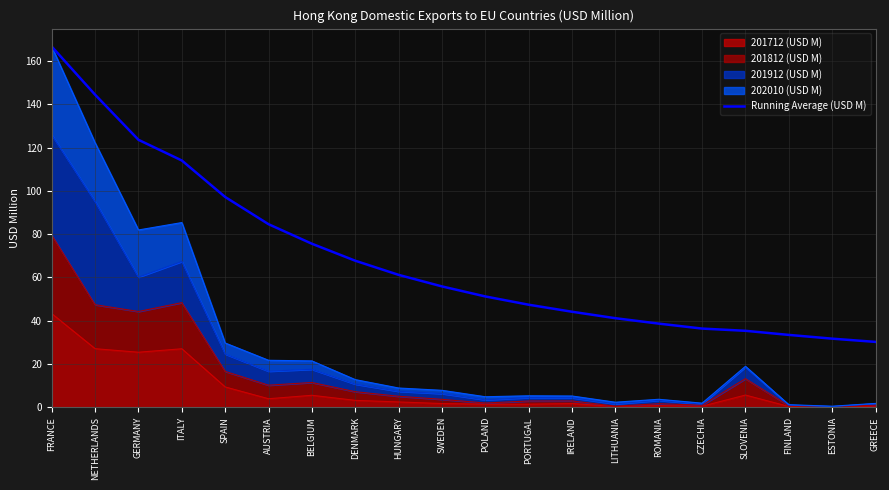

List the labels in order of value, smallest first.

GREECE, ESTONIA, FINLAND, SLOVENIA, CZECHIA, ROMANIA, LITHUANIA, IRELAND, PORTUGAL, POLAND, SWEDEN, HUNGARY, DENMARK, BELGIUM, AUSTRIA, SPAIN, ITALY, GERMANY, NETHERLANDS, FRANCE